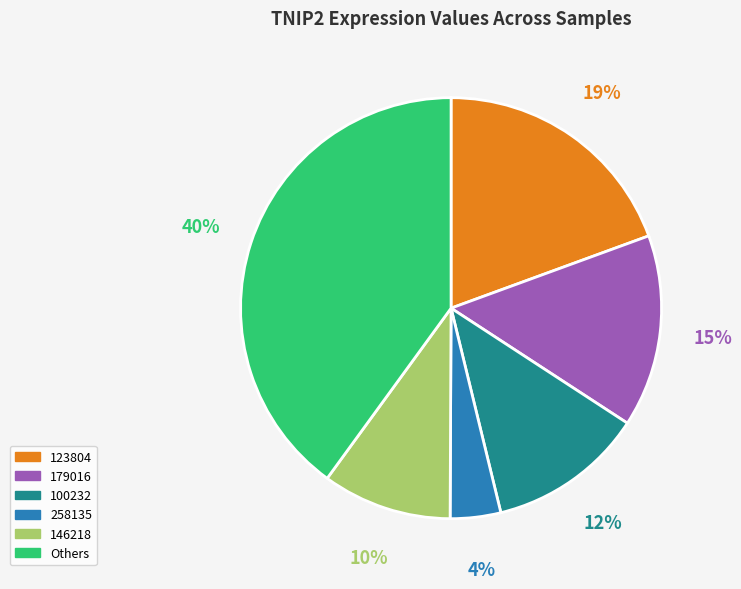

Is there a majority slice in this chart?

No